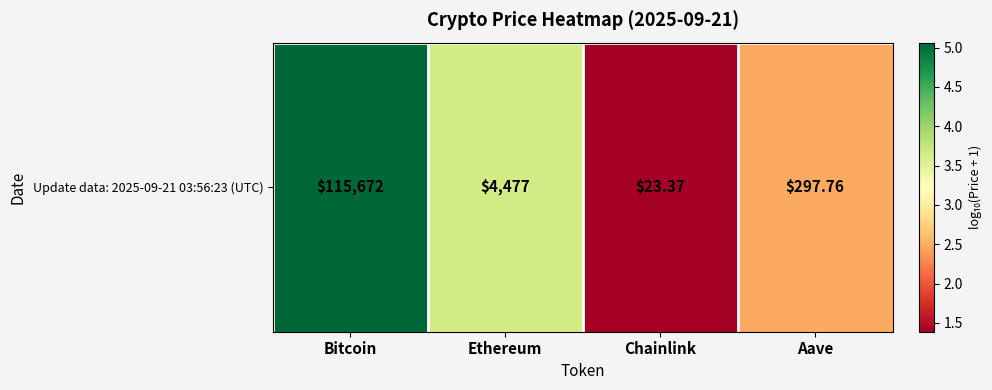

True or false: the data shows 0.8 at Aave.

False